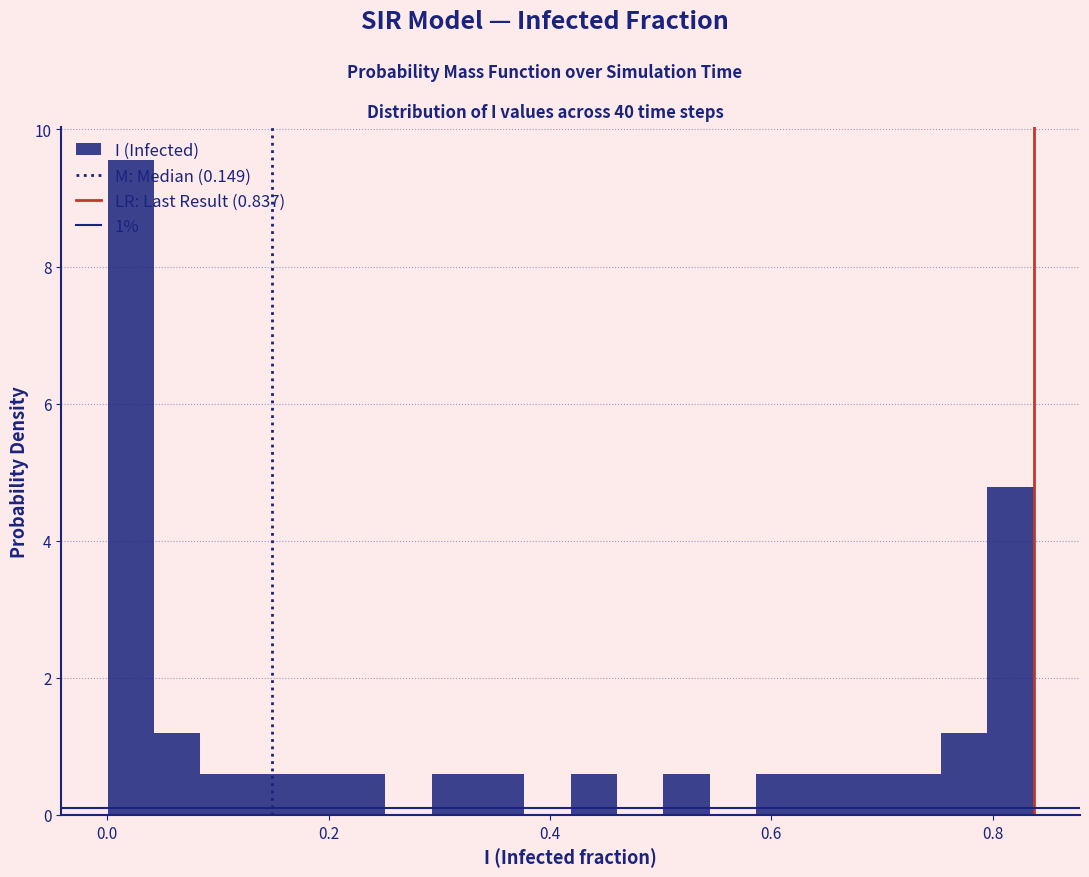

Read against the x-axis, roughly where is the centre of the tallest bar?

0.02